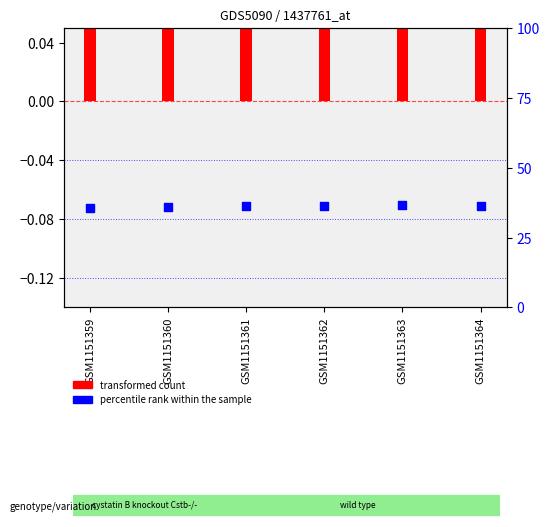

What is the ratio of the value at GSM1151362 to the value at GSM1151364?

1.0